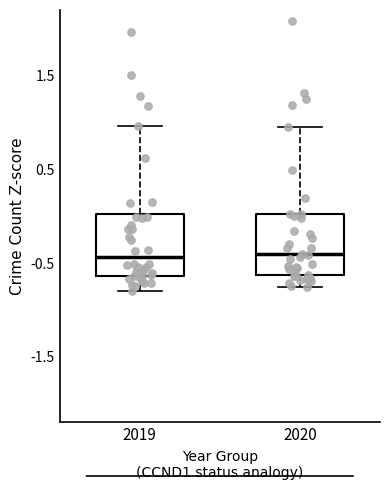

Reading left to right, read every box against the y-axis: the position of its median line, the range the box covers, and the ends of its whiskers. The values are not printed on the chart, so give them approximately, as read against the axis.

2019: median -0.4, box -0.6 to 0.0, whiskers -0.8 to 1.0
2020: median -0.4, box -0.6 to 0.0, whiskers -0.8 to 0.9